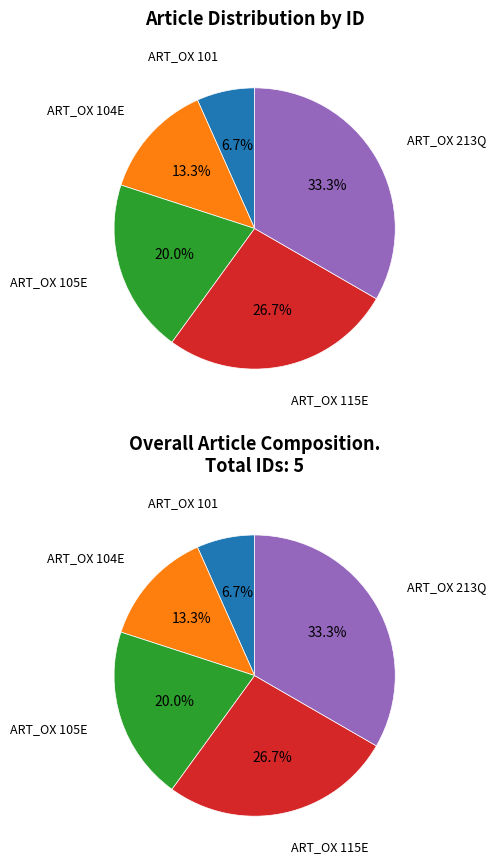

To the nearest percent, what is the difference between the ART_OX 101 and ART_OX 104E slice percentages?

7%